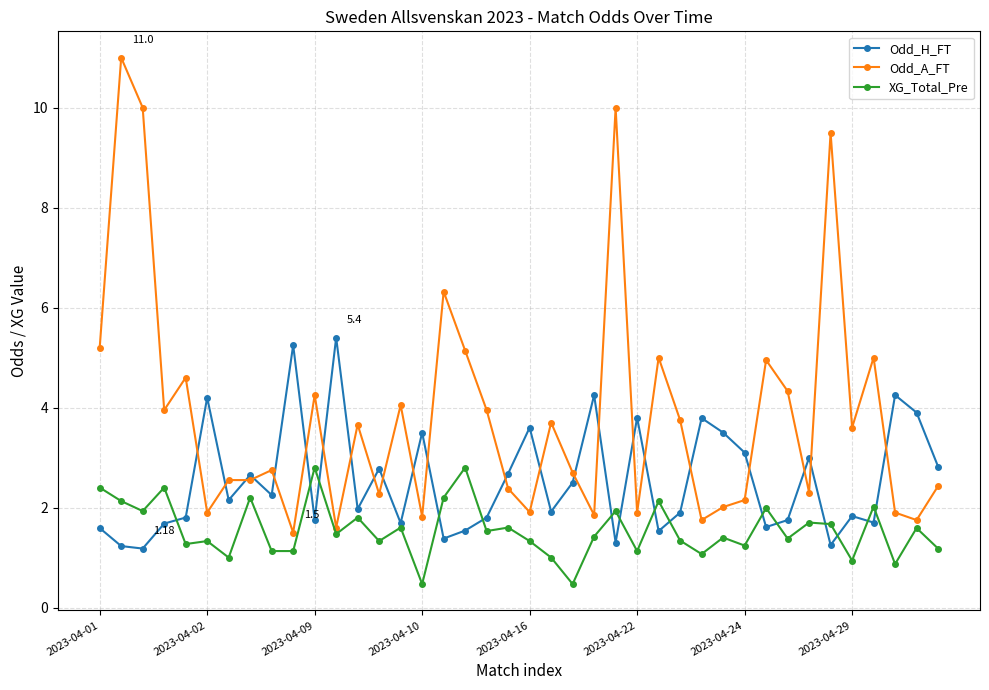

True or false: Odd_A_FT has more than 2 points higher than both neighbors.

True